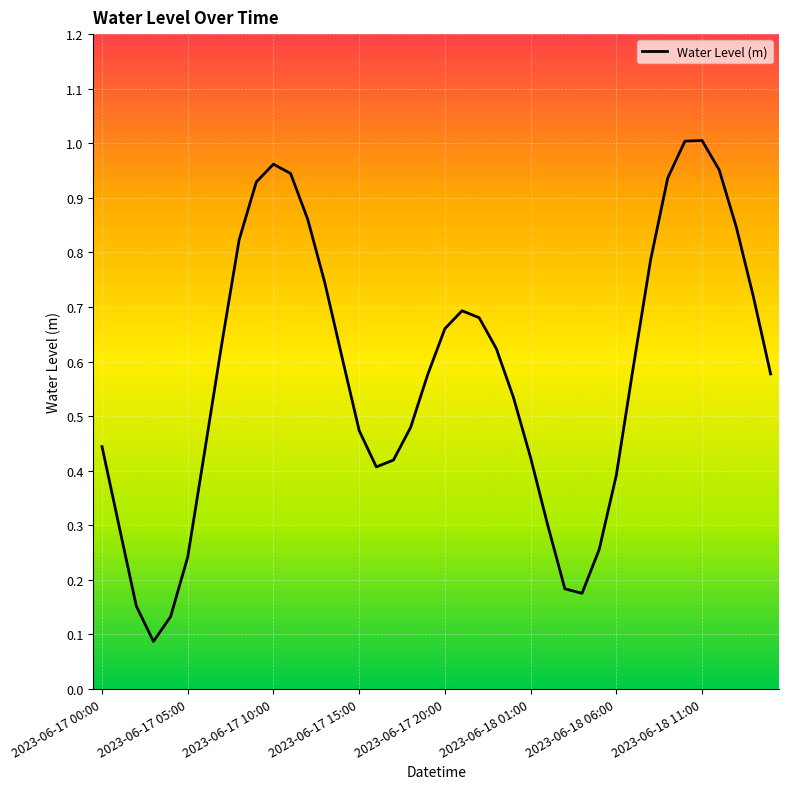

Is this an area chart (filled region under the line)?

No